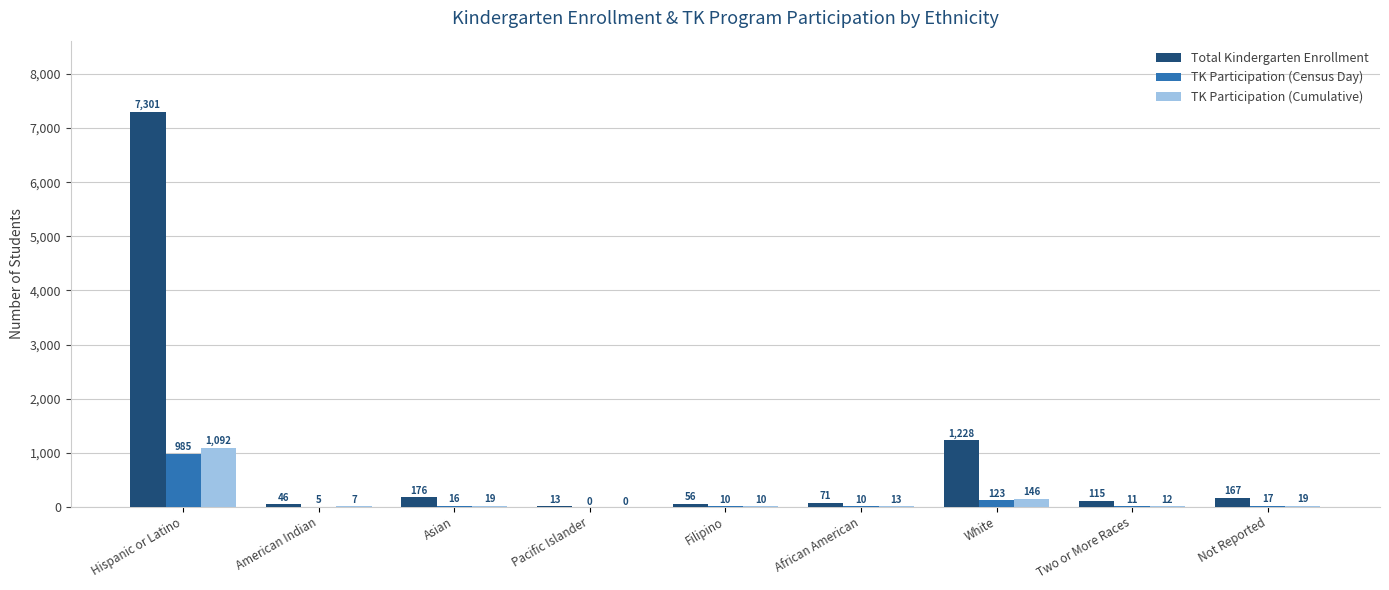

How many values in TK Participation (Cumulative) are above zero?

8